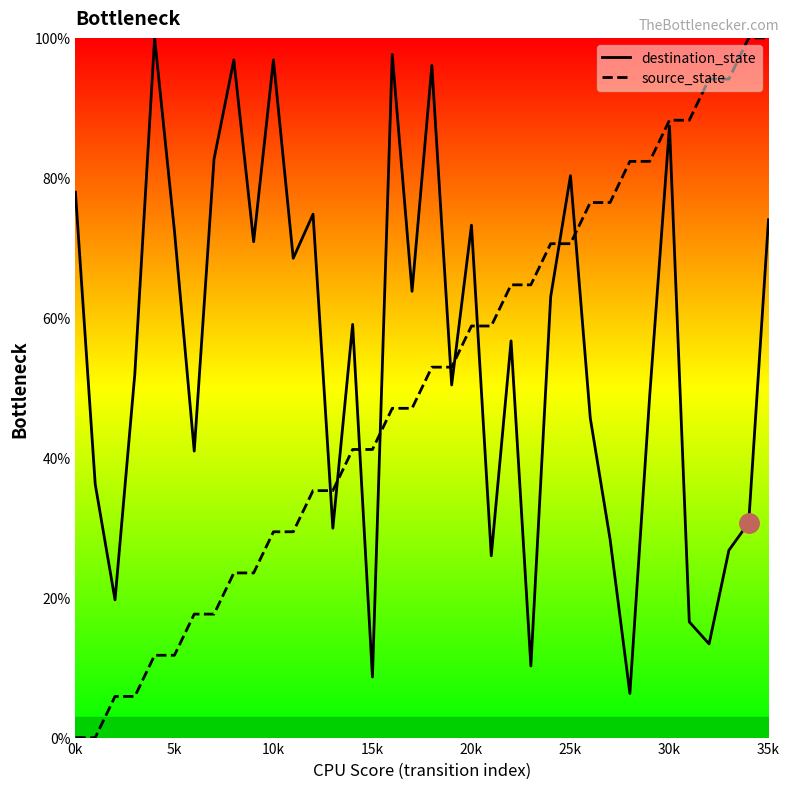

Which has a higher value, 34 or 35k?

35k